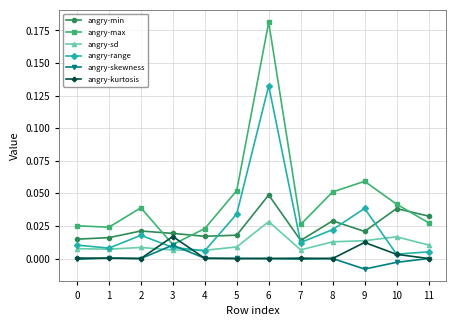

Between 9 and 11, which series saw the biggest shift?

angry-range